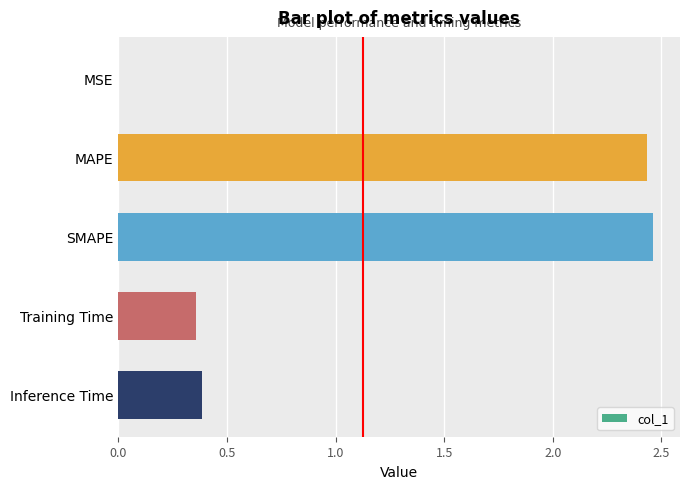

What is the change in value from SMAPE to Inference Time?

-2.1